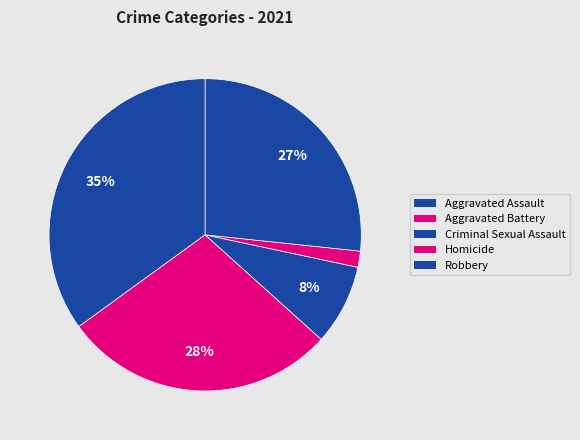

Which slice is the largest?

Aggravated Assault